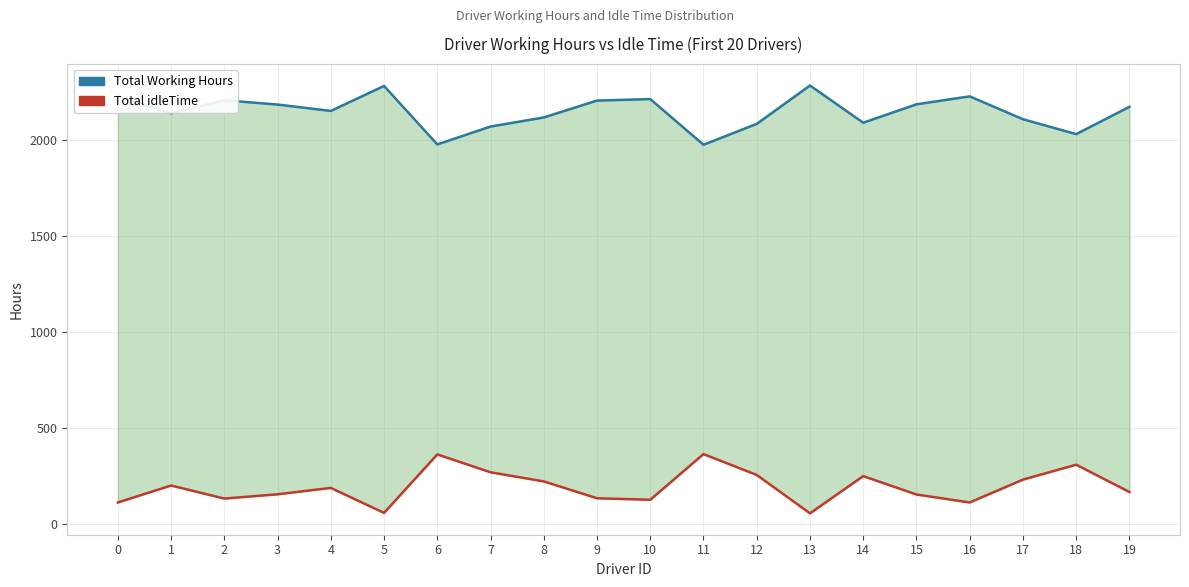

The Total idleTime series shows 269.7 at 7. True or false?

True